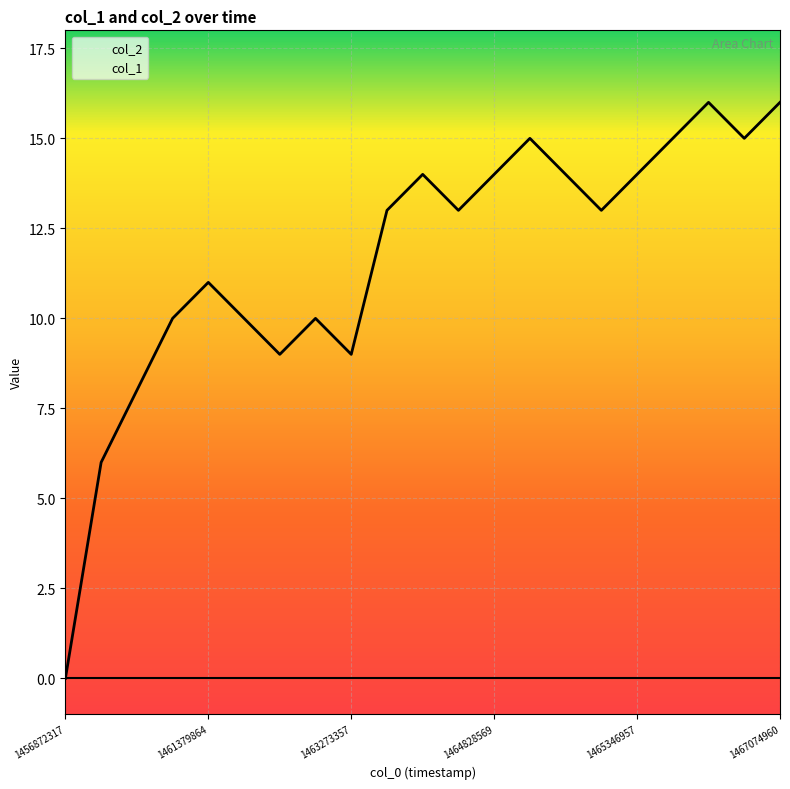

Where does the data first go above 13?

1464223756